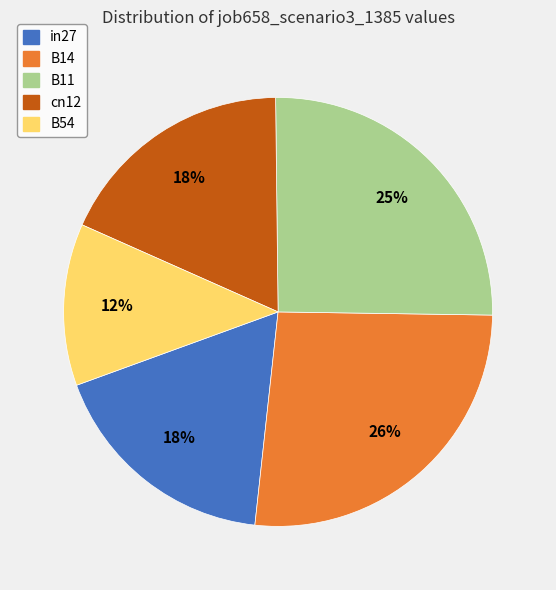

Which category has the biggest portion of the pie?

B14